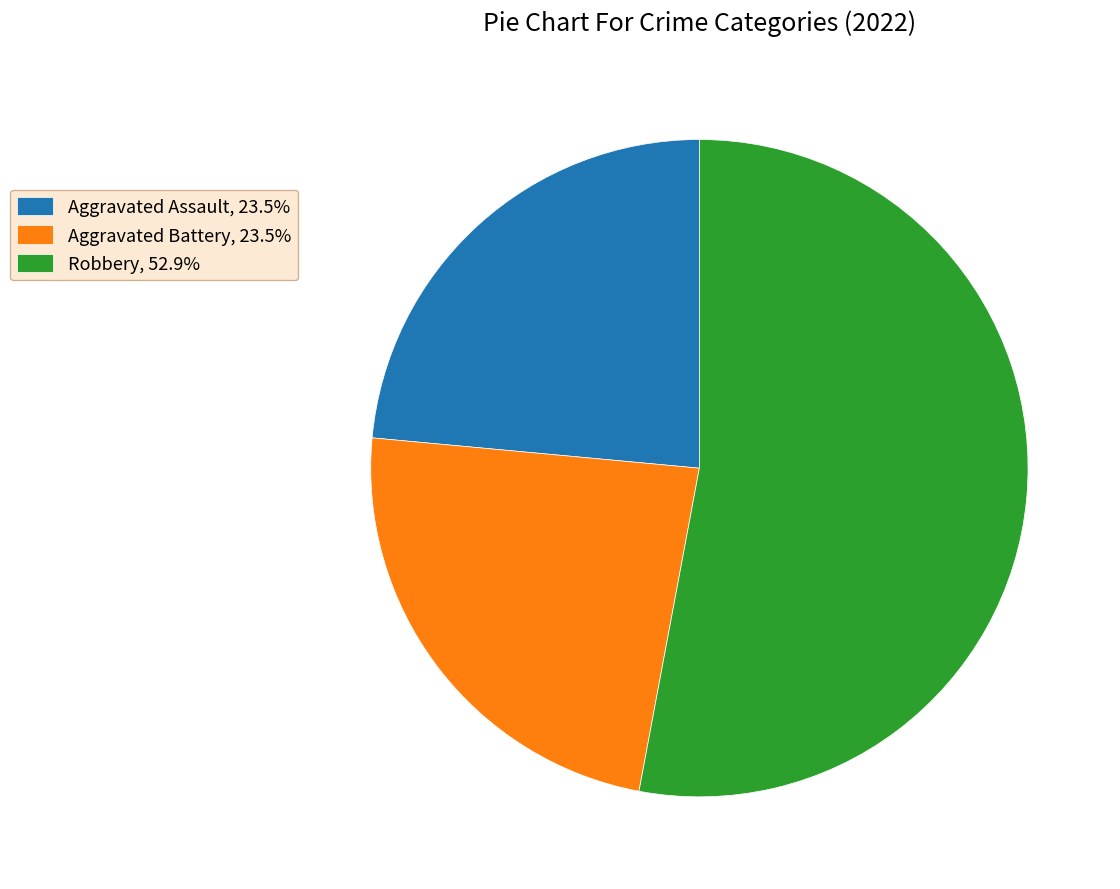

Is the sum of Robbery, 52.9% and Aggravated Assault, 23.5% greater than half?

Yes